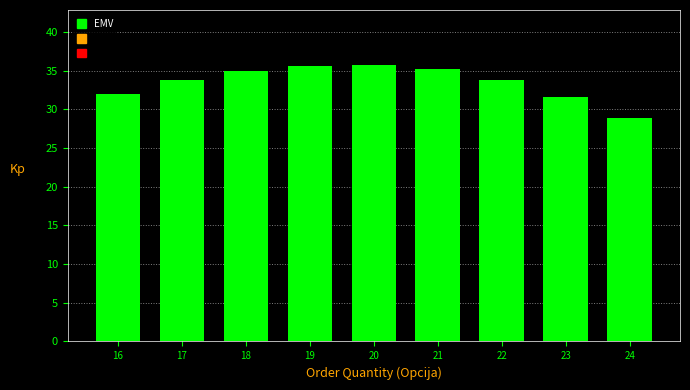

What is the ratio of the value at 22 to the value at 18?

1.0